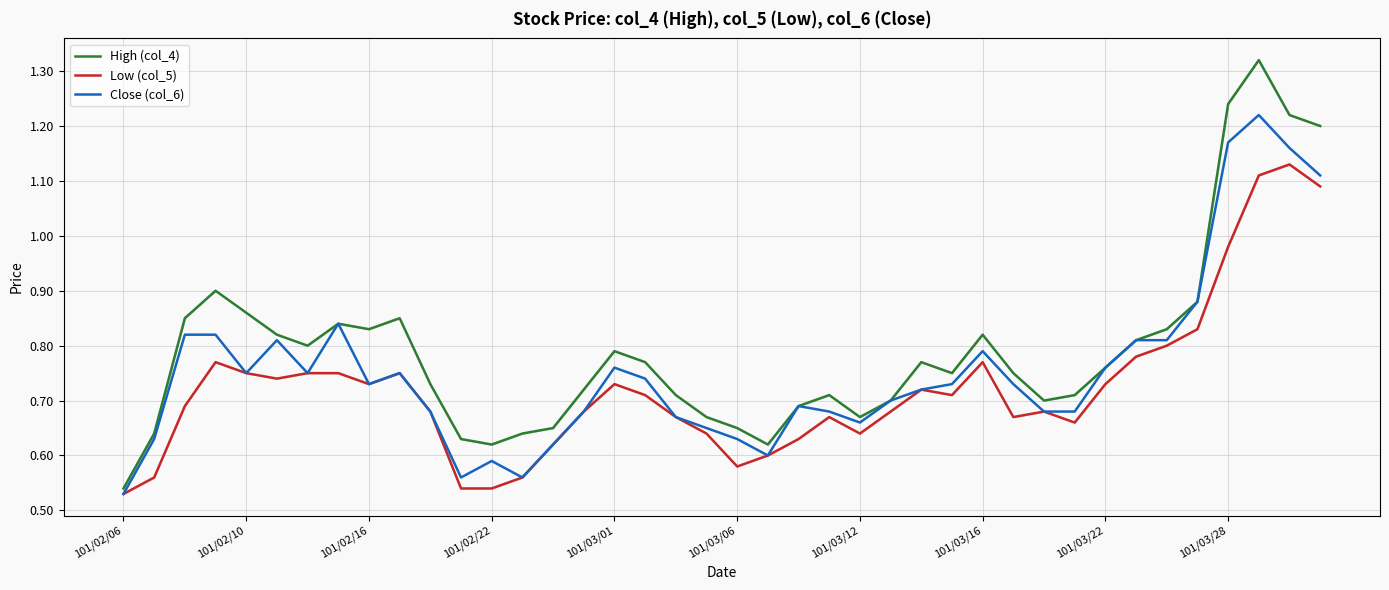

Which category has the lowest value in the Close (col_6) series?

101/02/06